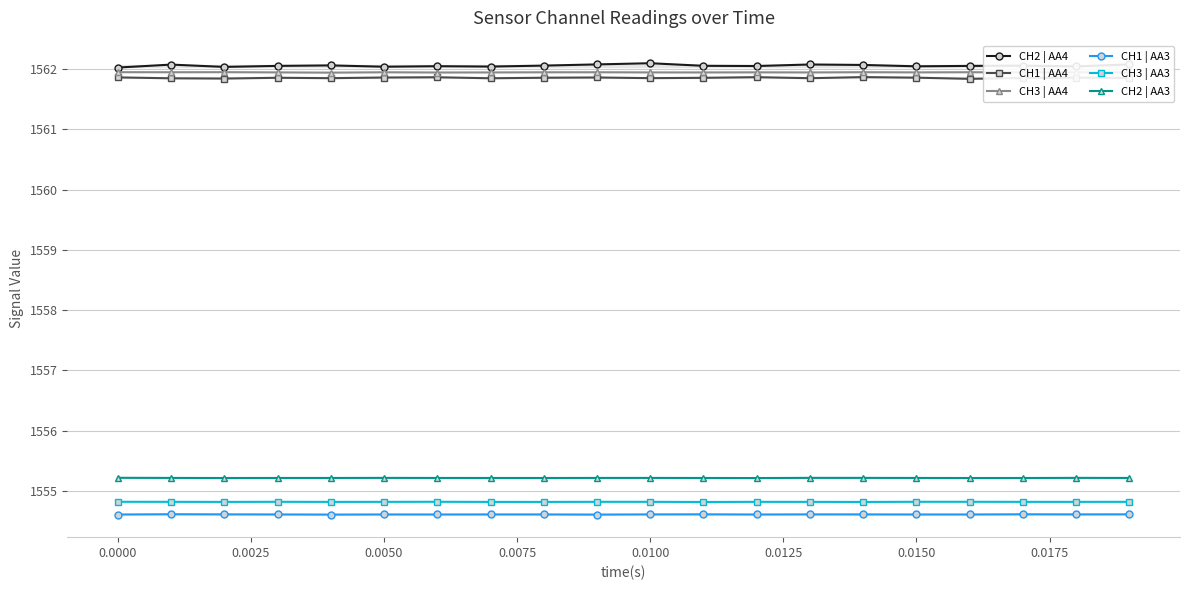

True or false: CH1 | AA3 and CH2 | AA3 intersect in this chart.

False